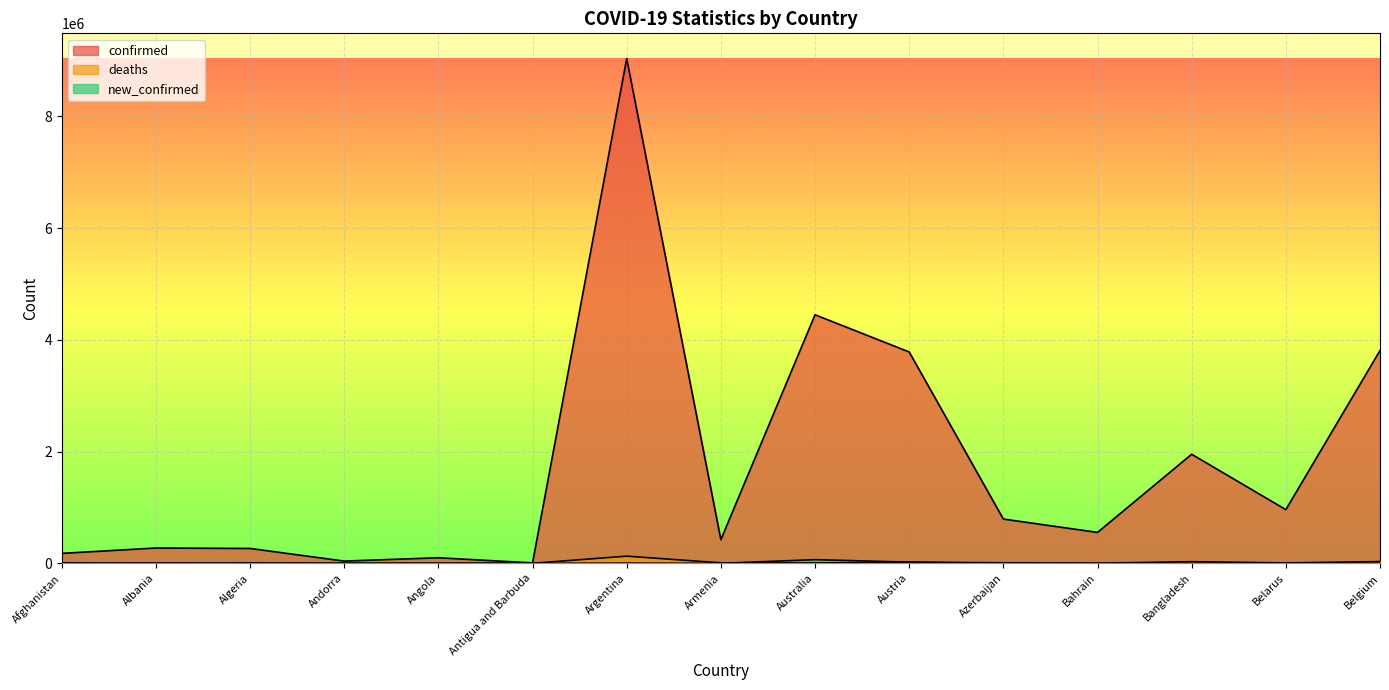

How many lines are shown in the chart?

3